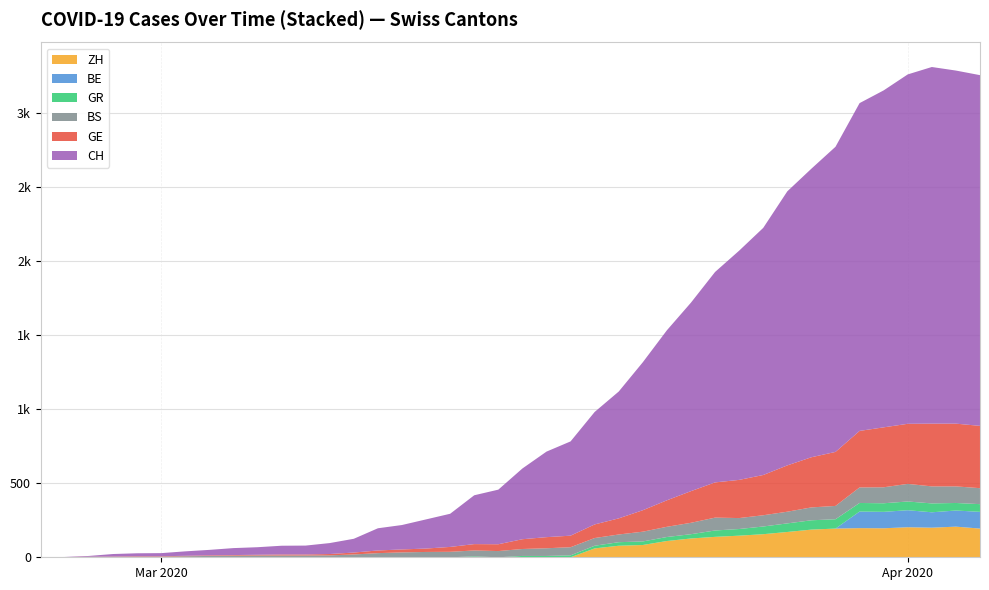

Reading left to right, extract all data points from this chart.

CH: 0	1	5	17	20	21	30	37	47	51	59	60	74	93	150	165	197	224	330	369	478	578	637	760	857	1000	1149	1274	1422	1549	1670	1852	1950	2062	2215	2277	2361	2410	2386	2370
GE: 0	1	1	2	3	3	3	4	4	5	7	7	9	13	18	20	23	33	43	46	66	75	78	92	109	145	179	214	238	258	272	313	339	365	382	405	406	424	424	421
BS: 0	0	3	3	4	4	7	9	11	12	12	12	13	19	28	33	36	37	40	42	47	52	55	52	52	66	69	77	87	74	76	79	87	90	105	108	119	115	112	108
GR: 0	0	0	0	0	0	0	0	0	0	0	0	0	0	0	0	0	0	6	0	9	9	13	18	24	24	27	29	43	45	52	58	63	63	58	58	59	60	51	52
BE: 0	0	0	0	0	0	0	0	0	0	0	0	0	0	0	0	0	0	0	0	0	0	0	0	0	0	0	0	0	0	0	0	0	0	112	111	115	104	109	113
ZH: 0	0	0	0	0	0	0	0	0	0	0	0	0	0	0	0	0	0	0	0	0	0	0	60	78	83	110	127	138	146	156	171	187	194	197	196	203	200	207	194